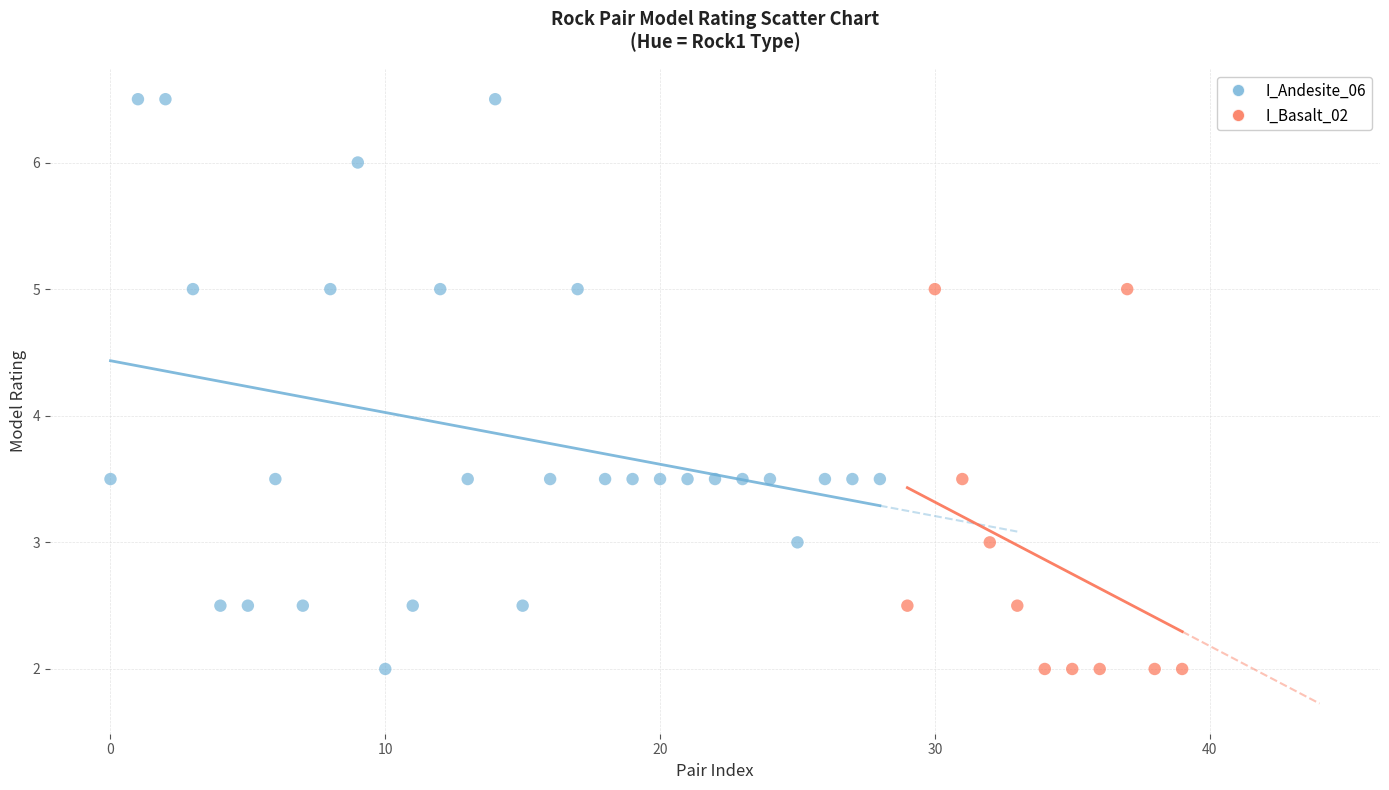

Which series has the widest spread of Y values?

I_Andesite_06